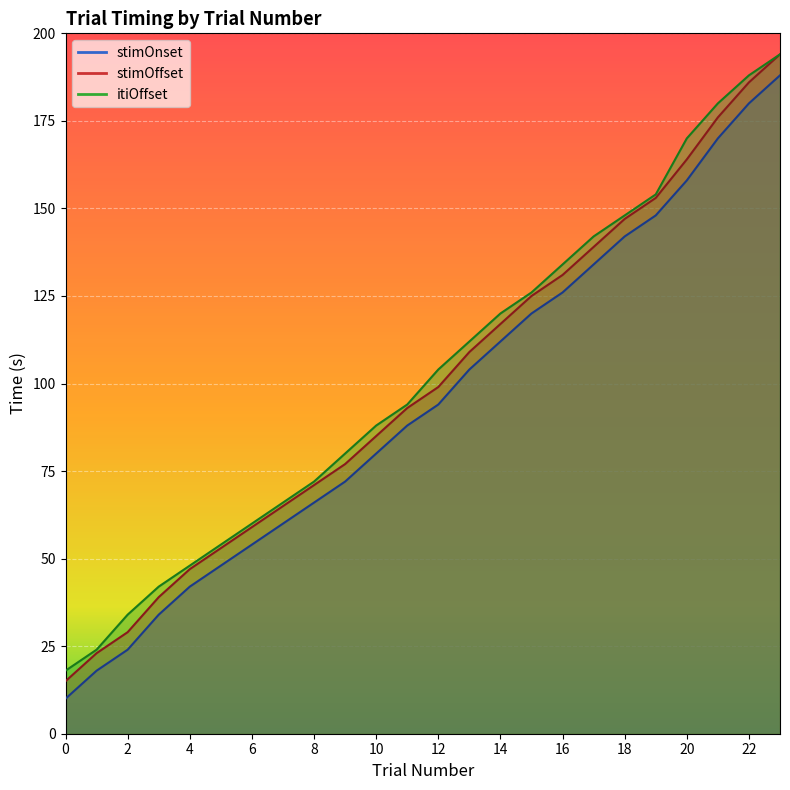

Rank the categories by trialN value from lowest to highest.

0, 1, 2, 3, 4, 5, 6, 7, 8, 9, 10, 11, 12, 13, 14, 15, 16, 17, 18, 19, 20, 21, 22, 23